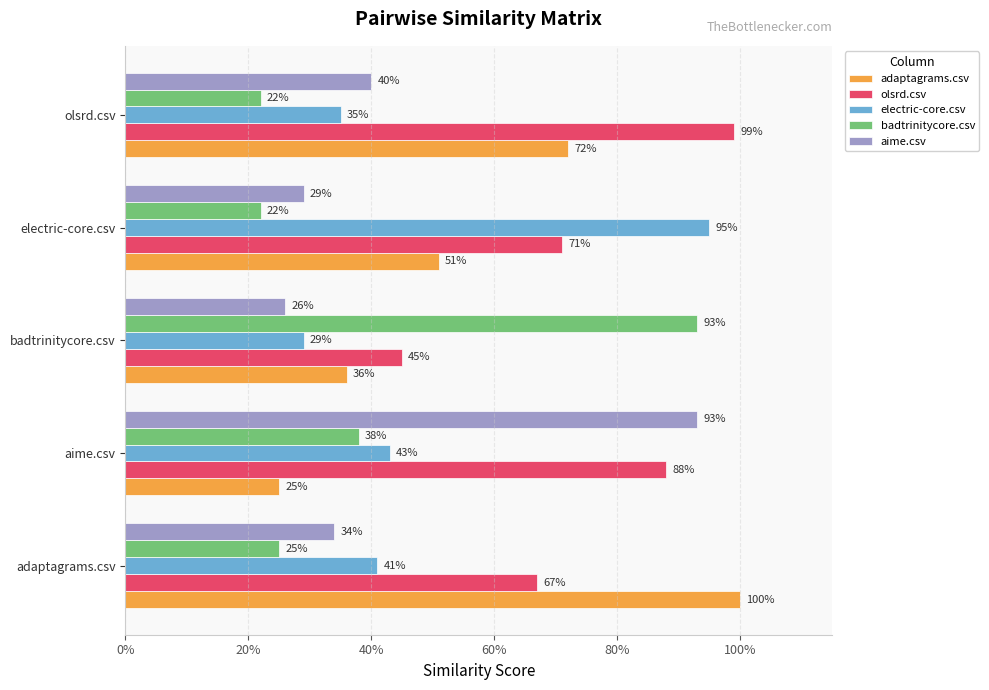

Reading right to left, transcribe all the data shown in this chart.

adaptagrams.csv: 0.7	0.5	0.4	0.2	1.0
olsrd.csv: 1.0	0.7	0.5	0.9	0.7
electric-core.csv: 0.3	0.9	0.3	0.4	0.4
badtrinitycore.csv: 0.2	0.2	0.9	0.4	0.2
aime.csv: 0.4	0.3	0.3	0.9	0.3